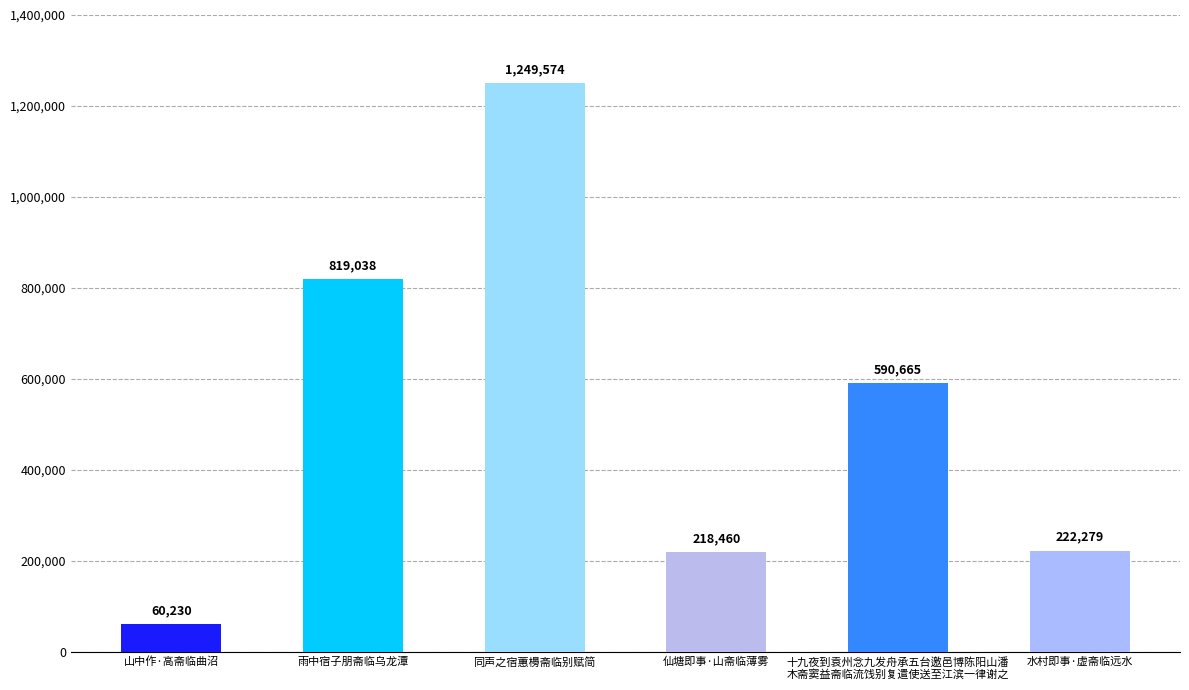

How many data points does each series have?

6